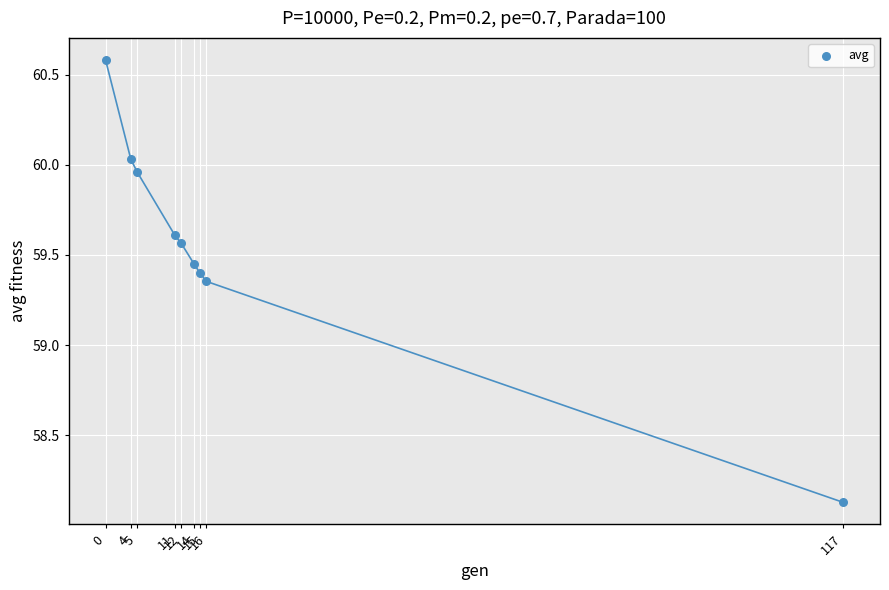

What is the average X value?

21.6